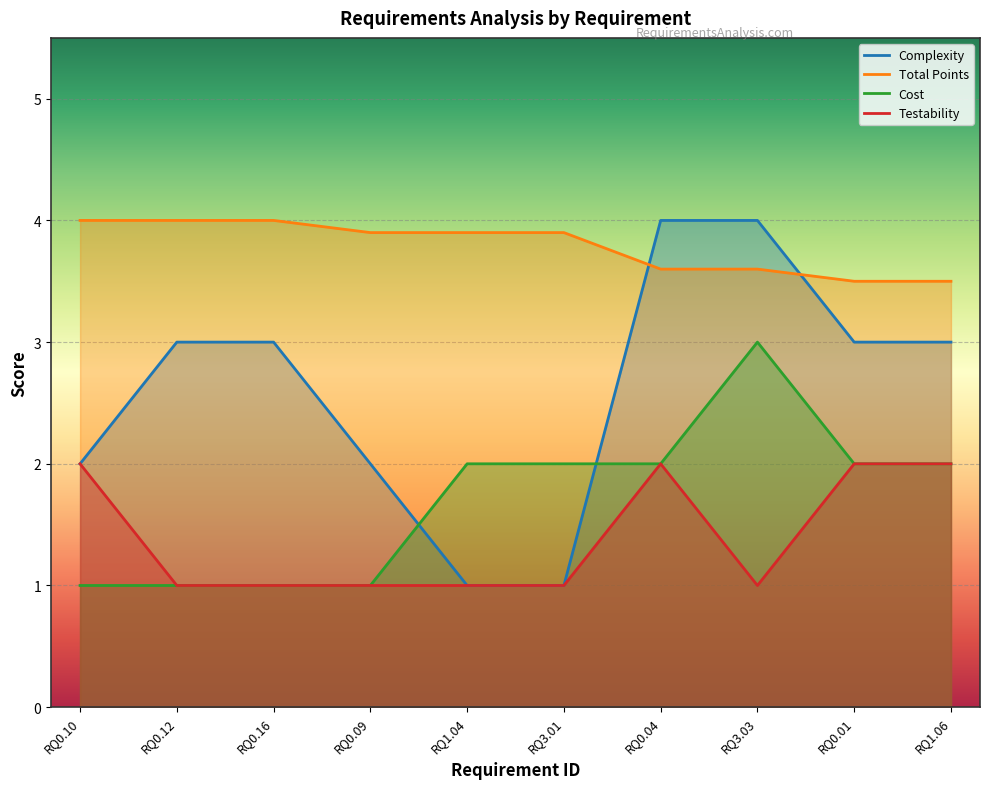

What is the label of the 8th point from the right?

RQ0.16